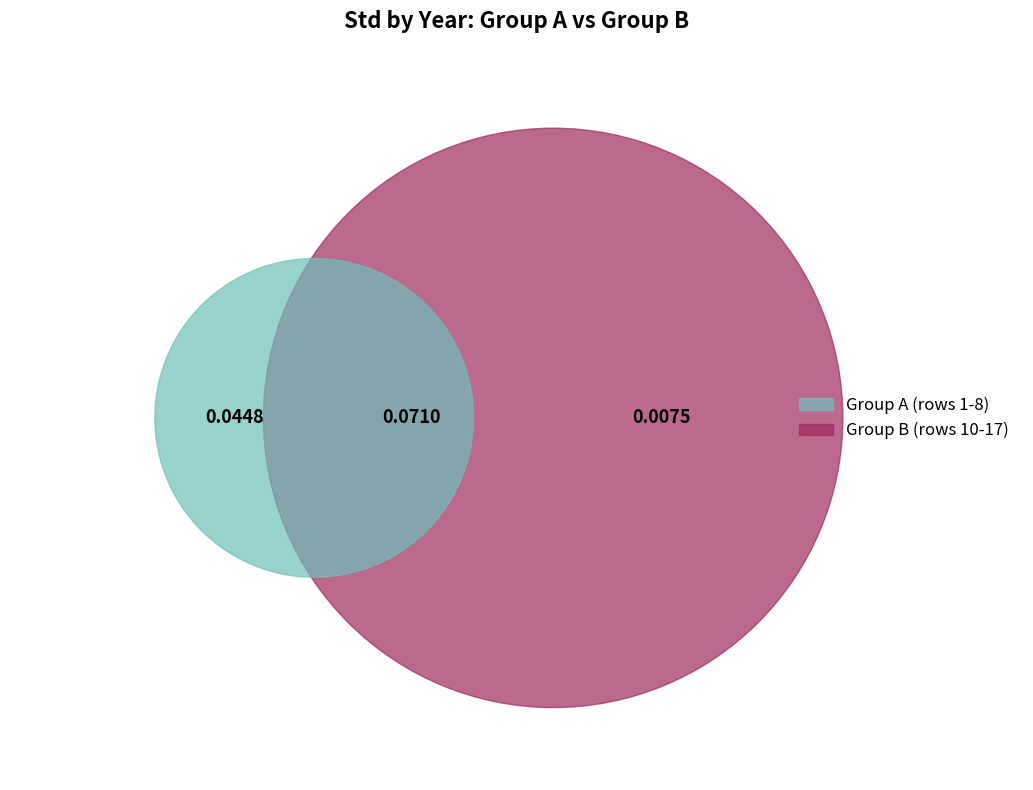

Does 2016 represent more than half of the total?

No